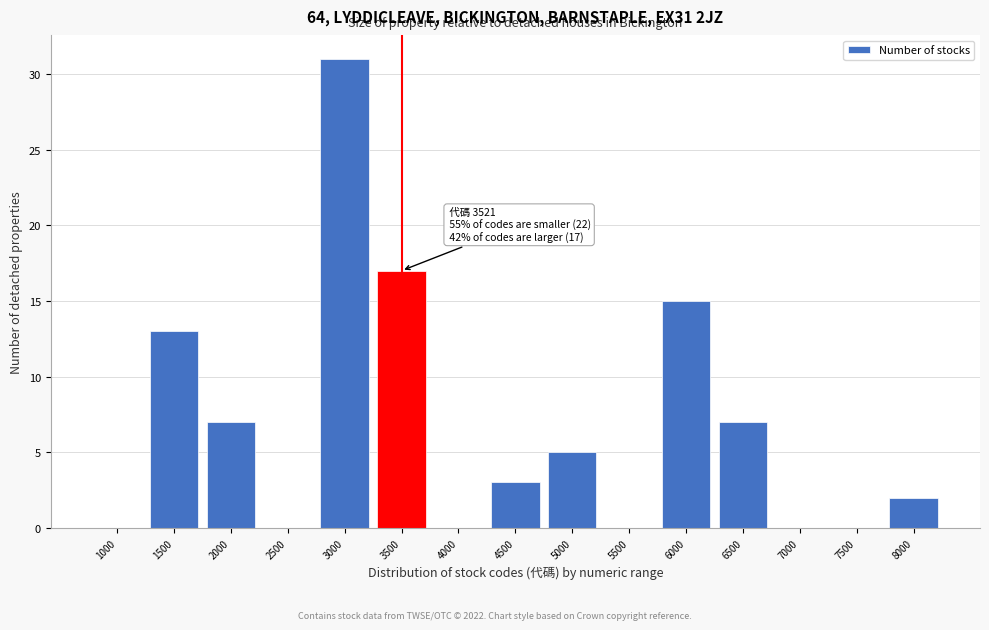

Reading left to right, list all the values displayed in this chart.

1000=0	1500=13	2000=7	2500=0	3000=31	3500=17	4000=0	4500=3	5000=5	5500=0	6000=15	6500=7	7000=0	7500=0	8000=2